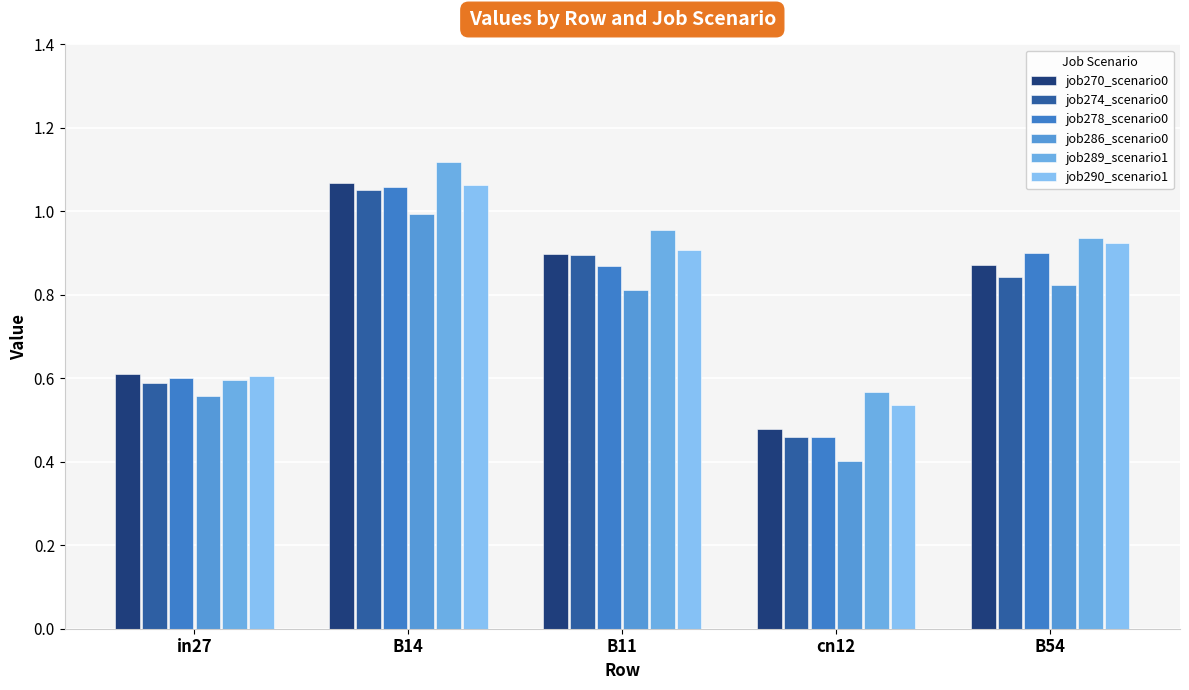

Does the chart contain any negative values?

No